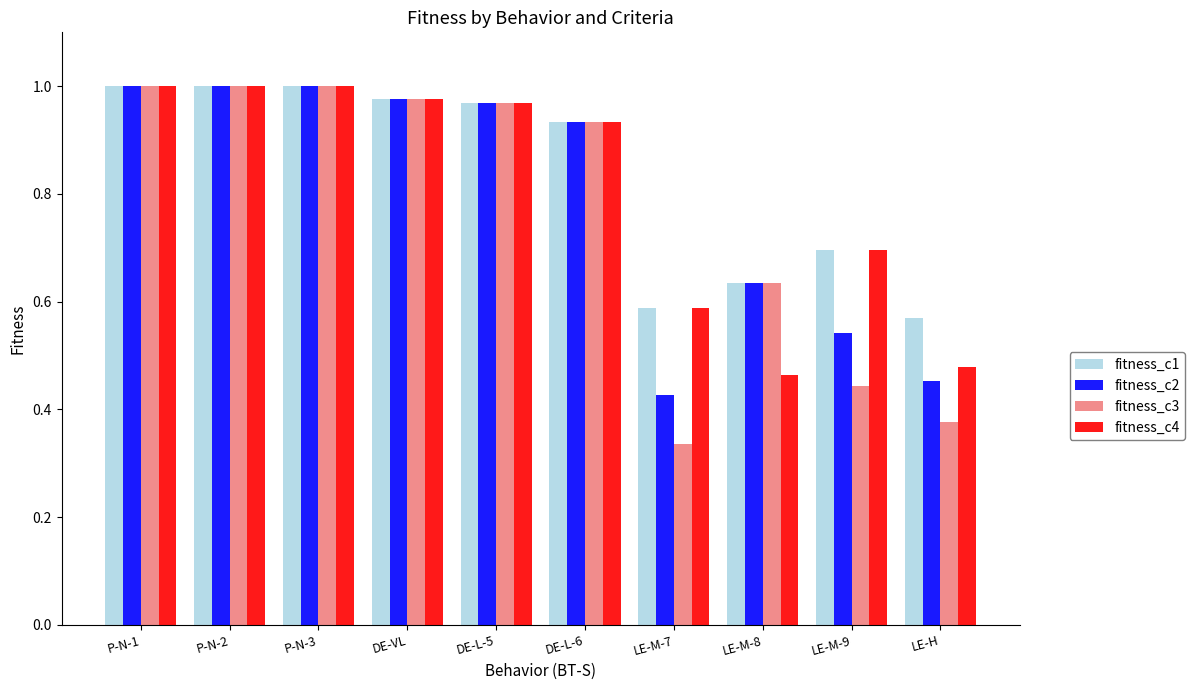

Is the value of fitness_c2 at DE-VL greater than the value of fitness_c3 at P-N-1?

No